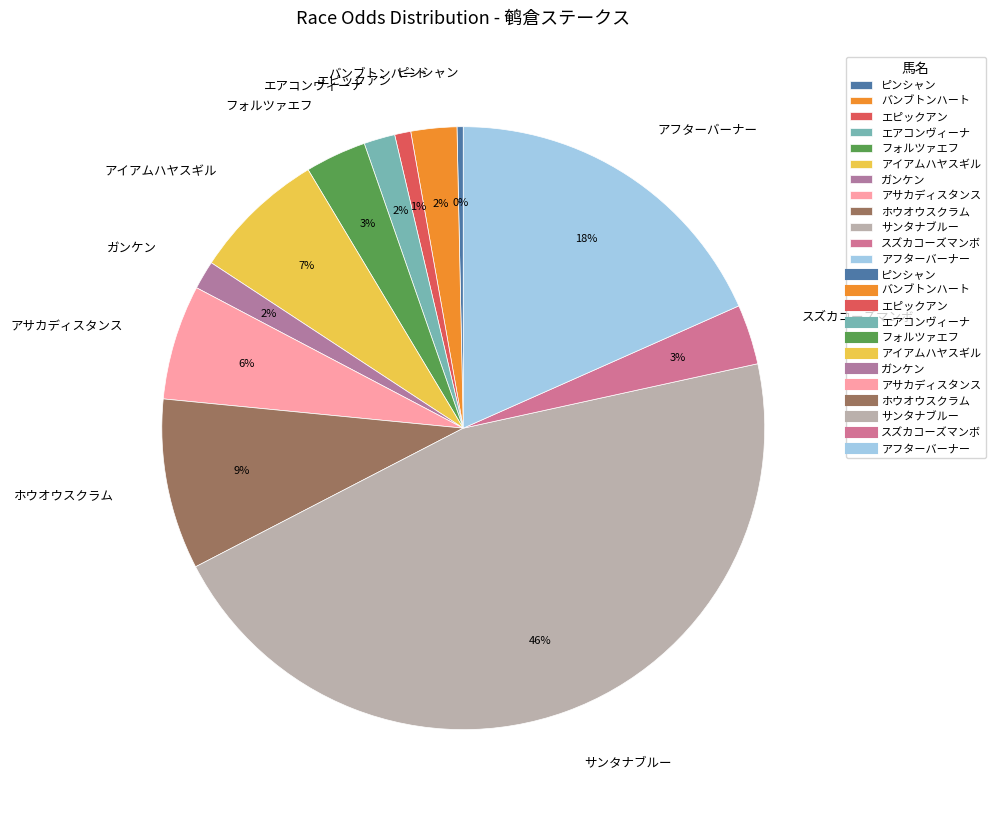

To the nearest percent, what is the average slice percentage?

8%